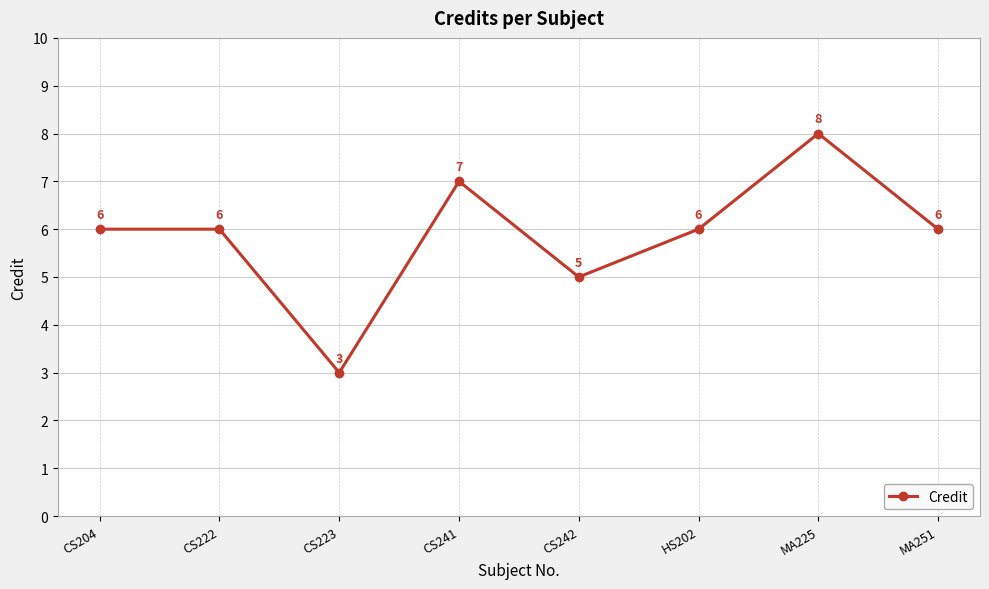

Reading left to right, list all the values displayed in this chart.

CS204=6	CS222=6	CS223=3	CS241=7	CS242=5	HS202=6	MA225=8	MA251=6